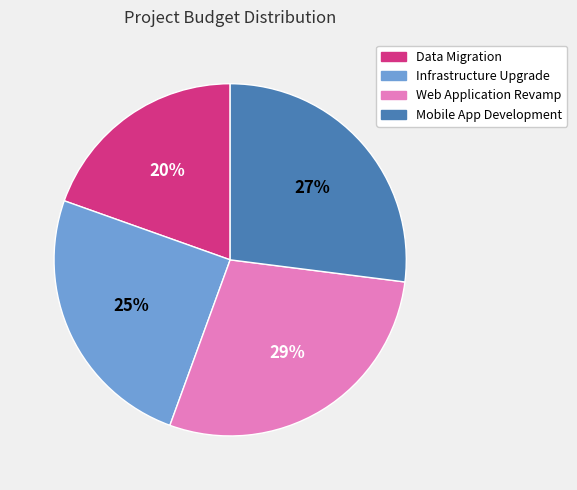

Rank the categories by value from highest to lowest.

Web Application Revamp, Mobile App Development, Infrastructure Upgrade, Data Migration